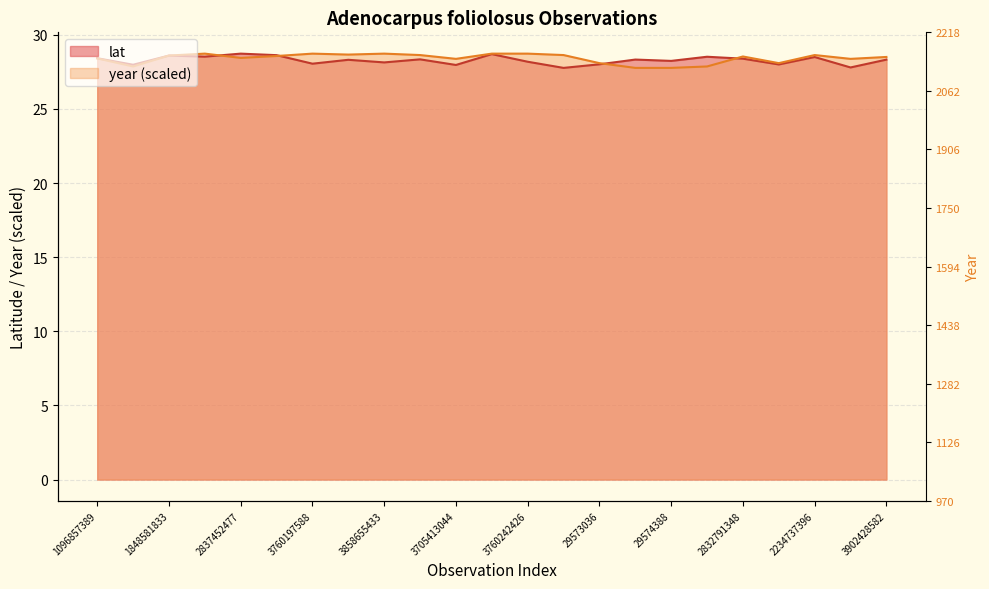

What is the label of the 22nd point from the right?

1056883295